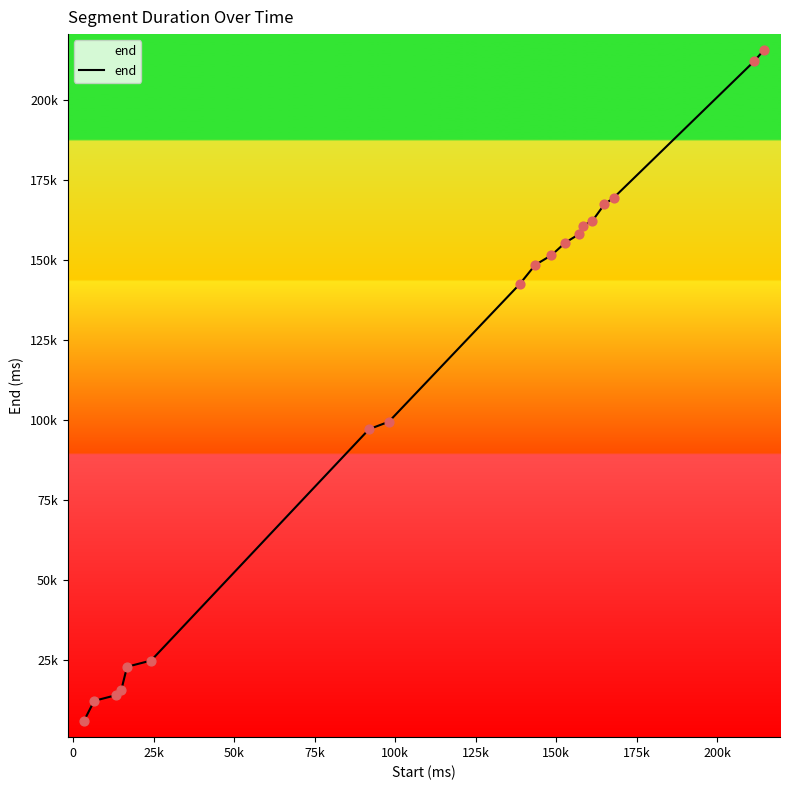

Does the chart have visible grid lines?

No